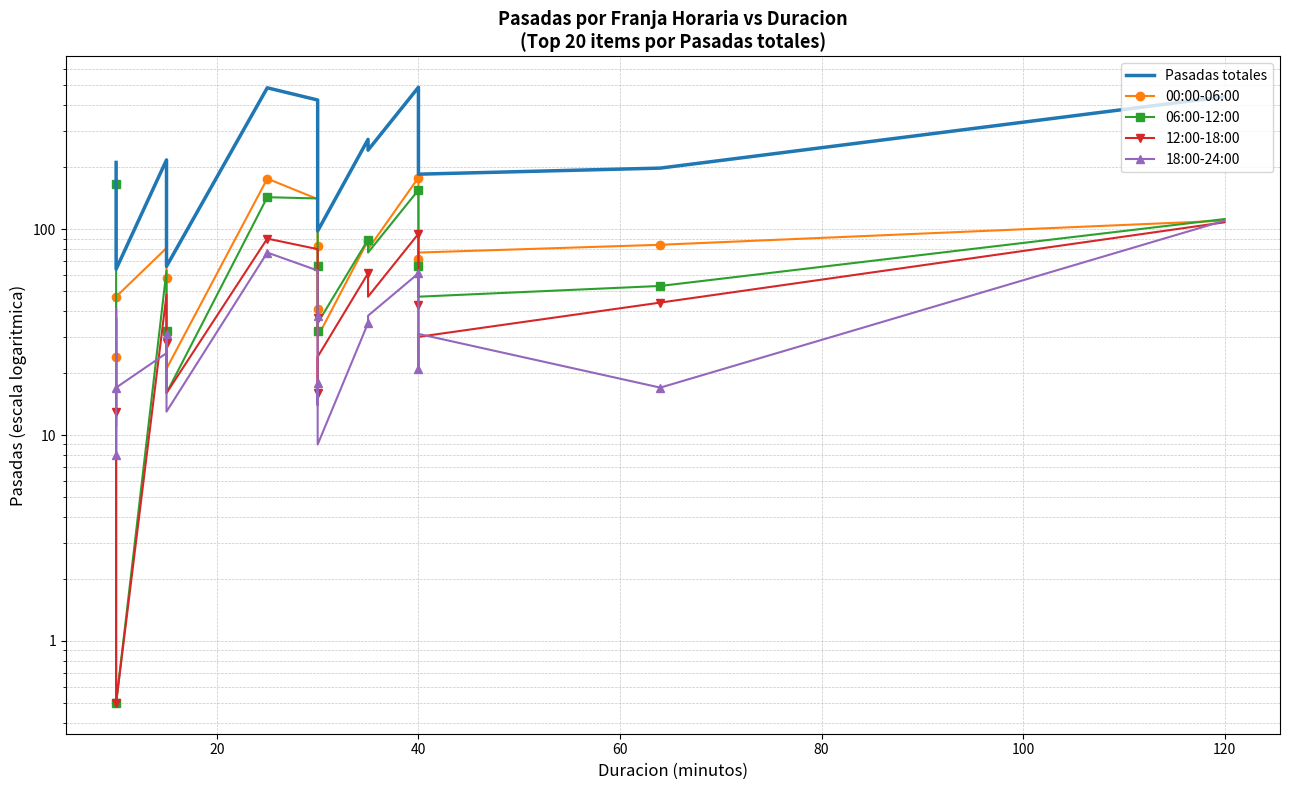

What is the difference between the second highest and second lowest values in the 12:00-18:00 series?

82.0